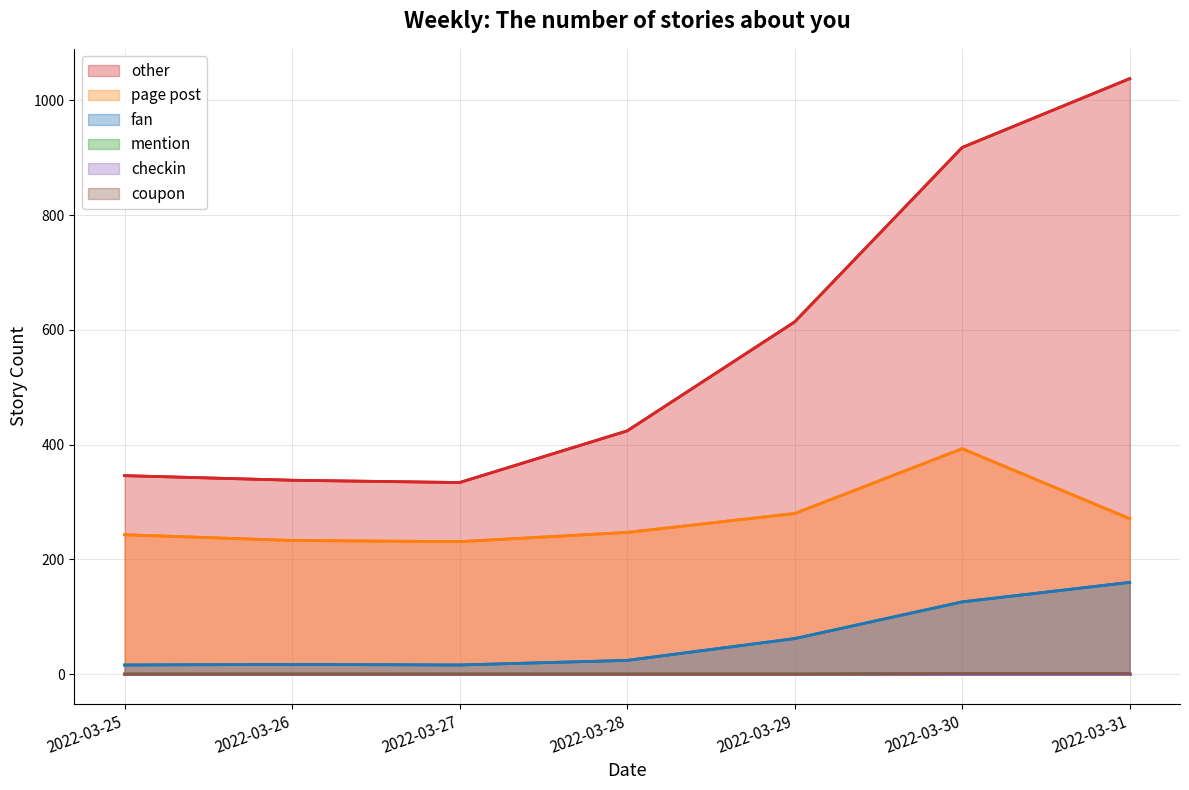

True or false: mention has more than 2 interior local peaks.

False